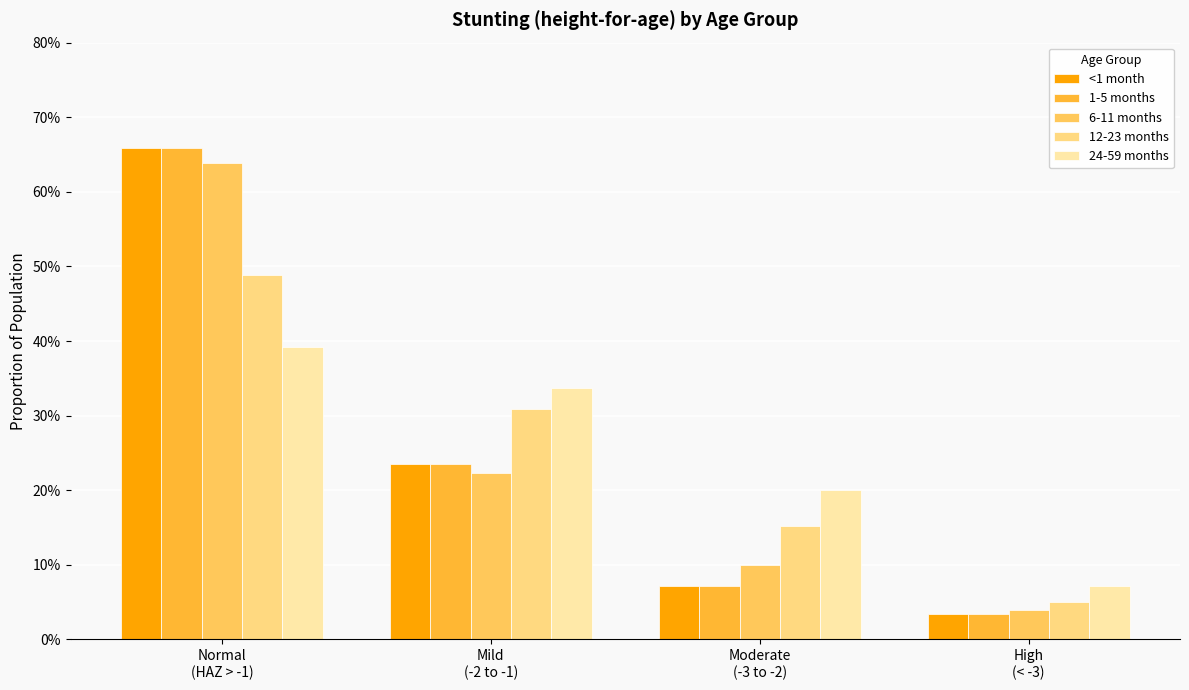

What are all the series names shown in the legend?

<1 month, 1-5 months, 6-11 months, 12-23 months, 24-59 months